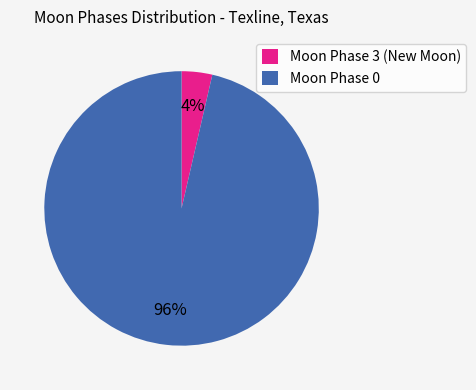

The Moon Phase 3 (New Moon) slice represents 13% of the pie. True or false?

False